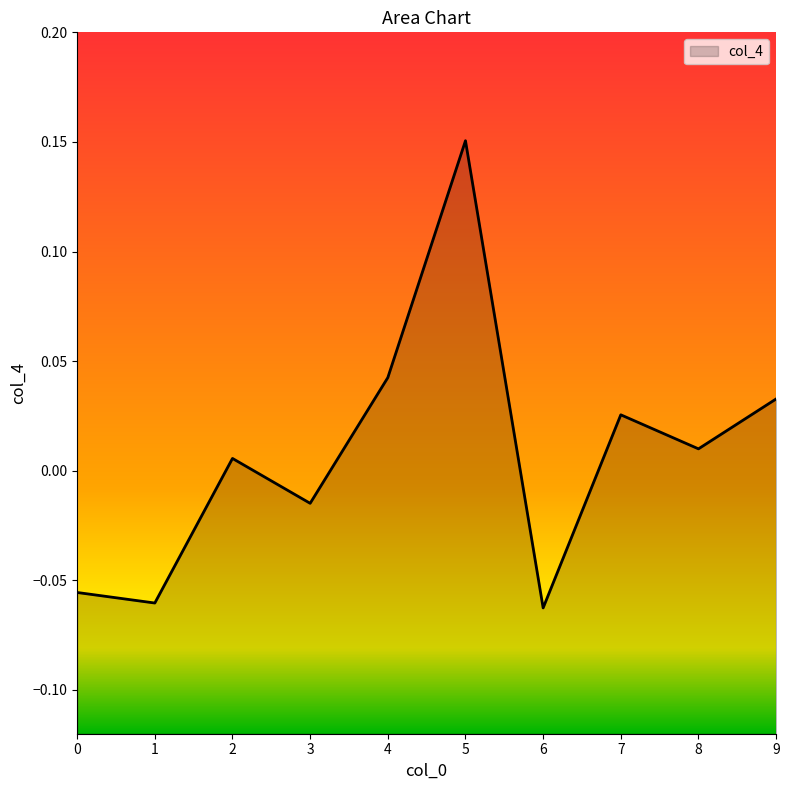

Rank the categories by value from lowest to highest.

6, 1, 0, 3, 2, 8, 7, 9, 4, 5